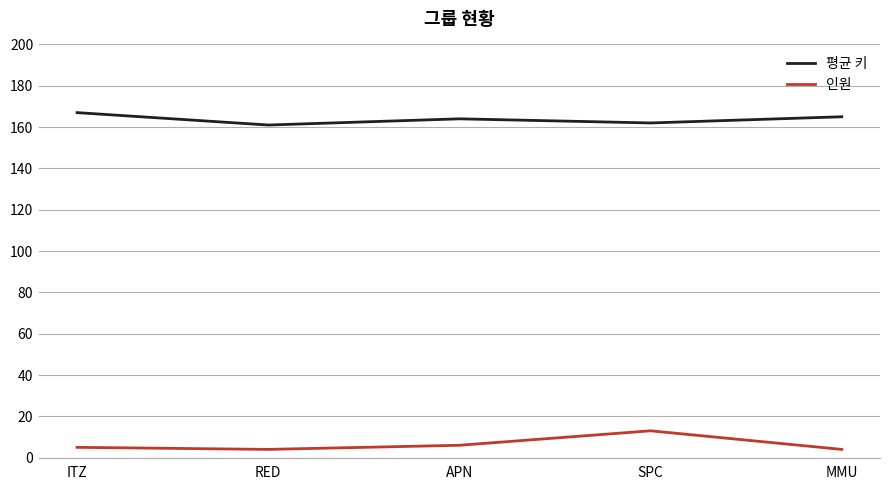

Which category has the highest value in the 인원 series?

SPC